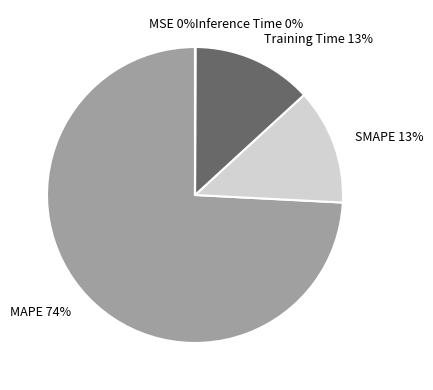

Is it true that SMAPE is 13% of the pie?

True